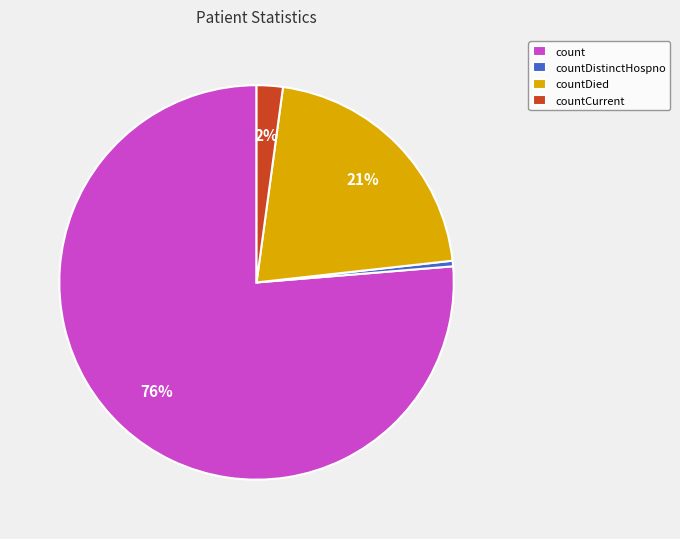

The countCurrent slice represents 12% of the pie. True or false?

False